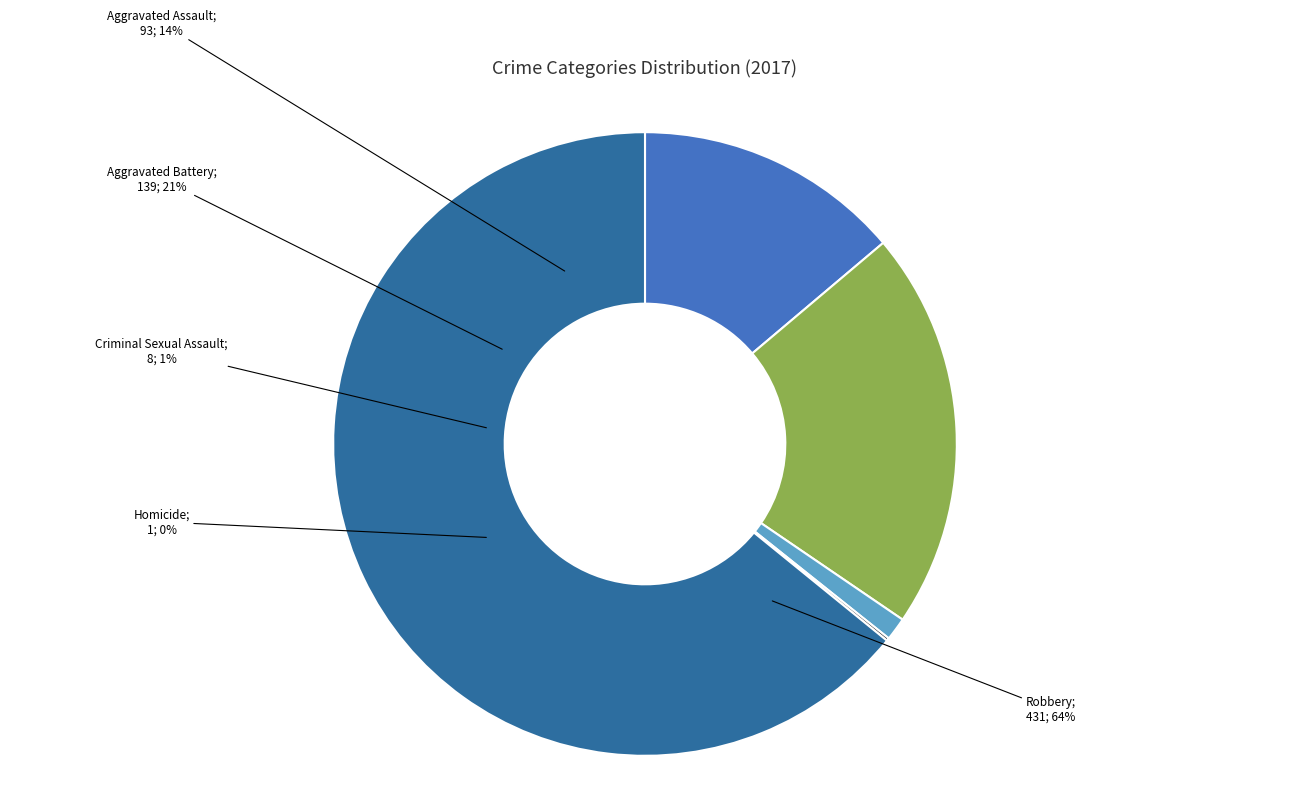

To the nearest percent, what percentage of the pie is Aggravated Assault?

14%